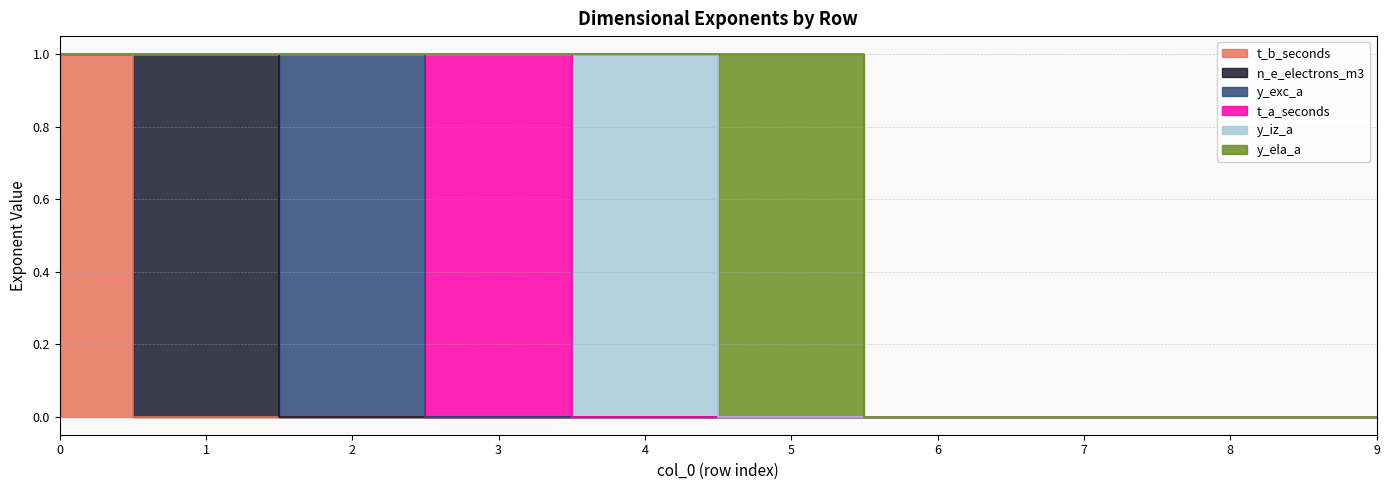

How many intersections are there between y_exc_a and t_a_seconds?

1